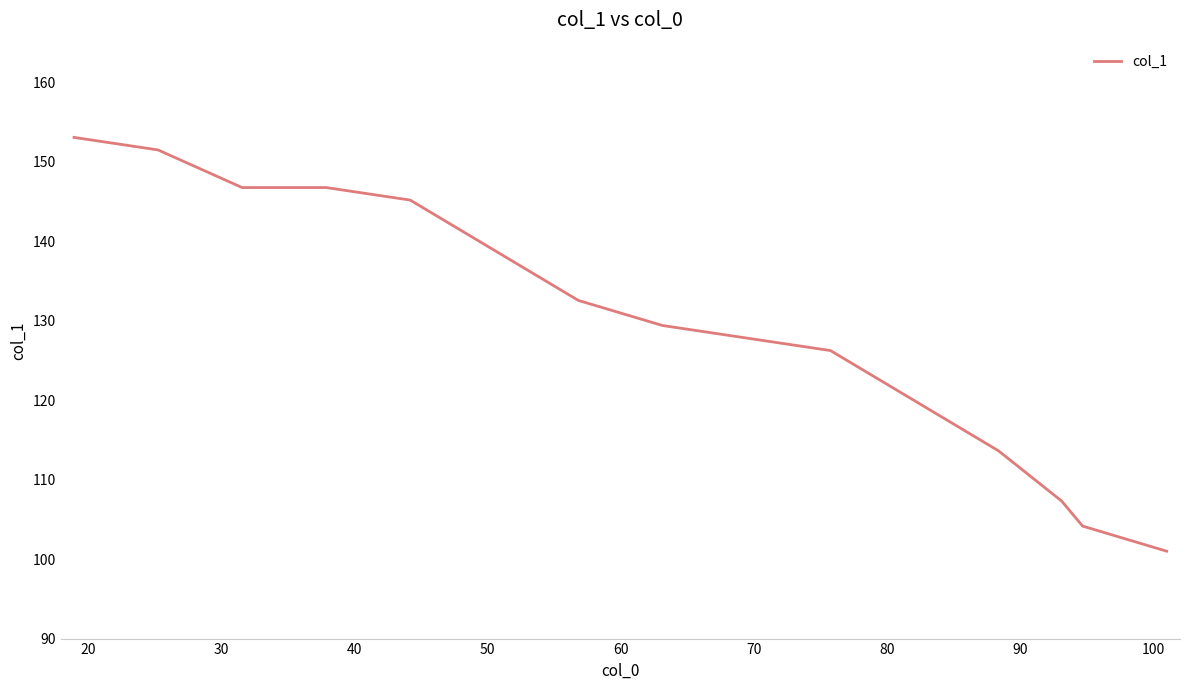

What is the difference between the maximum and minimum values?

52.1